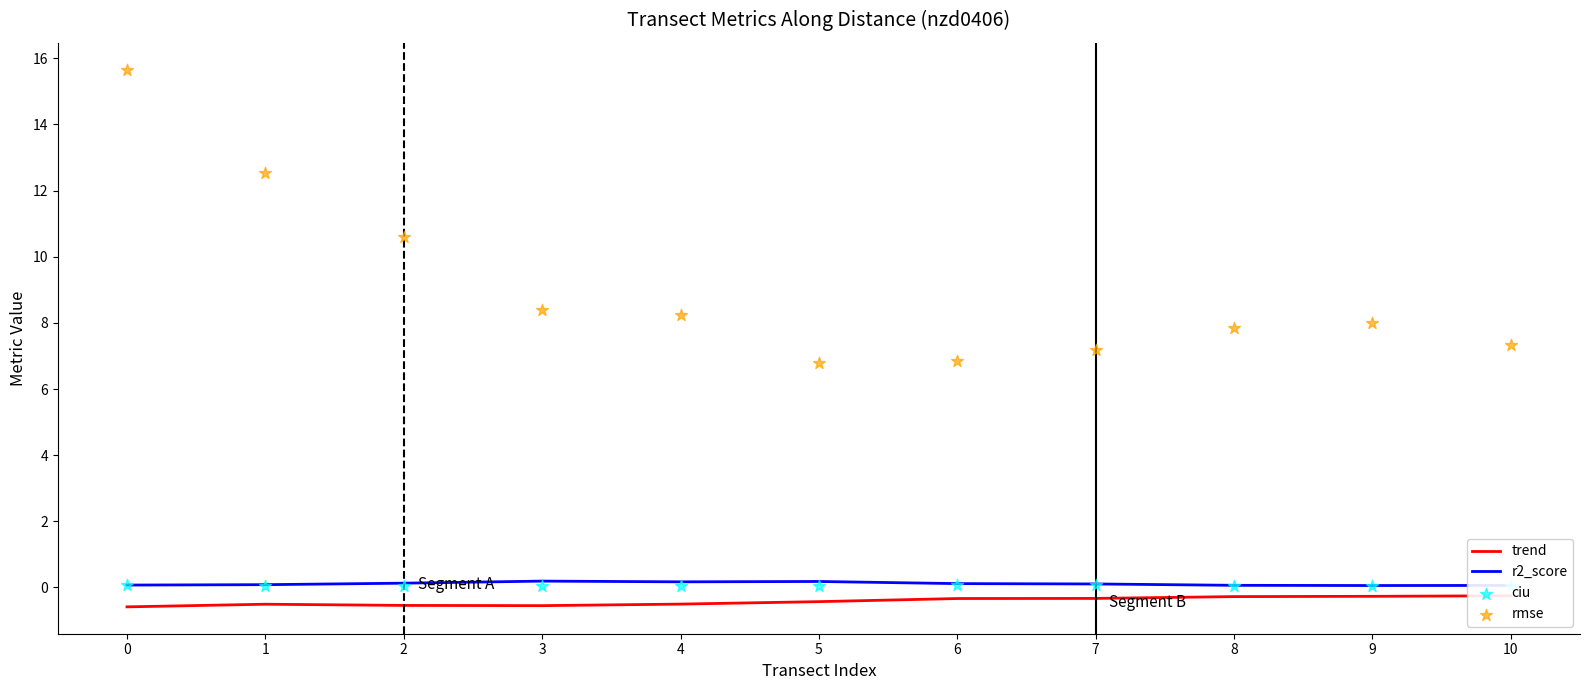

Which series has the largest total across all categories?

rmse